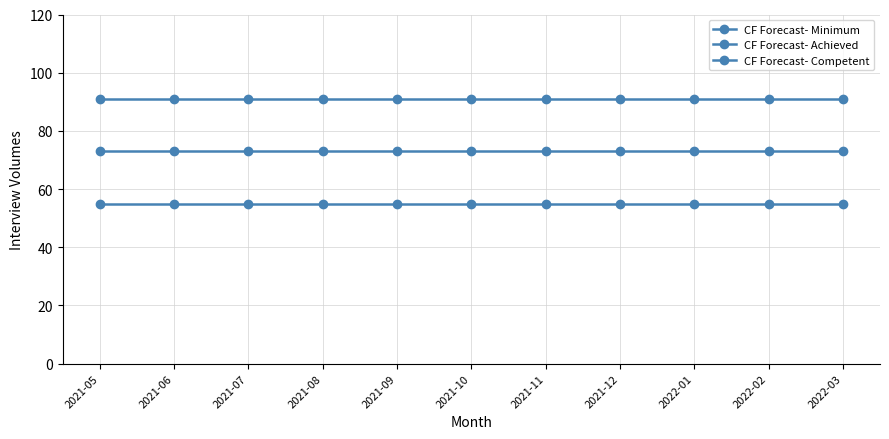

At which label does CF Forecast- Minimum reach its peak?

2021-05